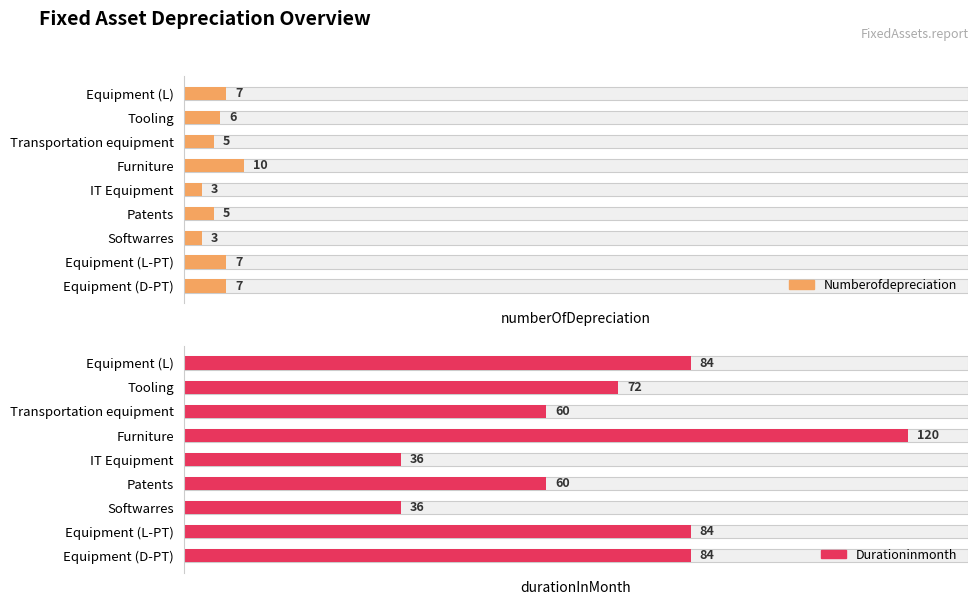

What is the total value across all series at IT Equipment?

39